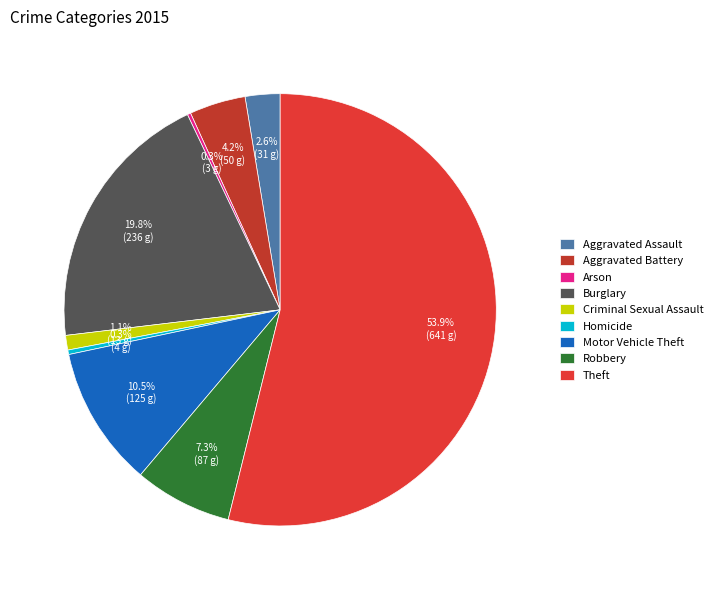

True or false: Arson accounts for 0% of the total.

True